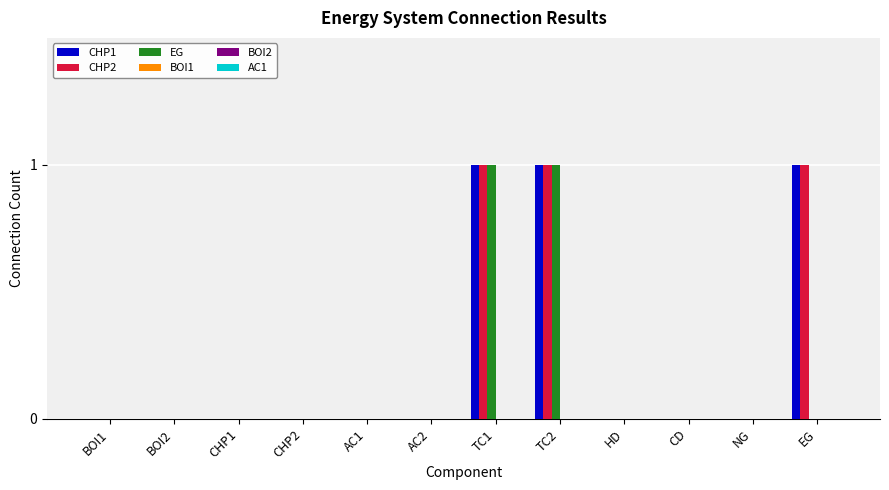

The value of EG at EG is 1. True or false?

False